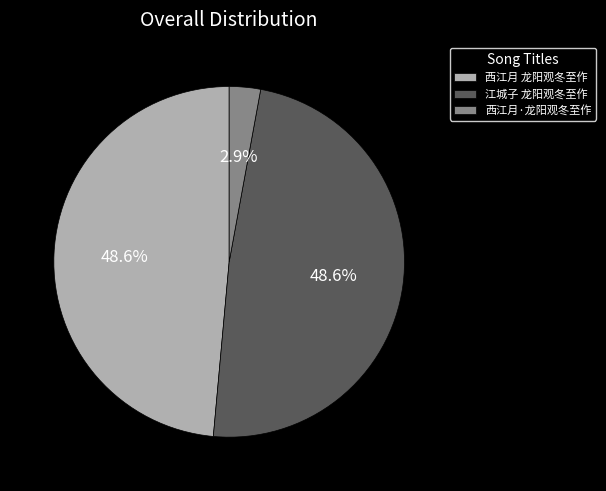

Count the number of slices in the pie.

3